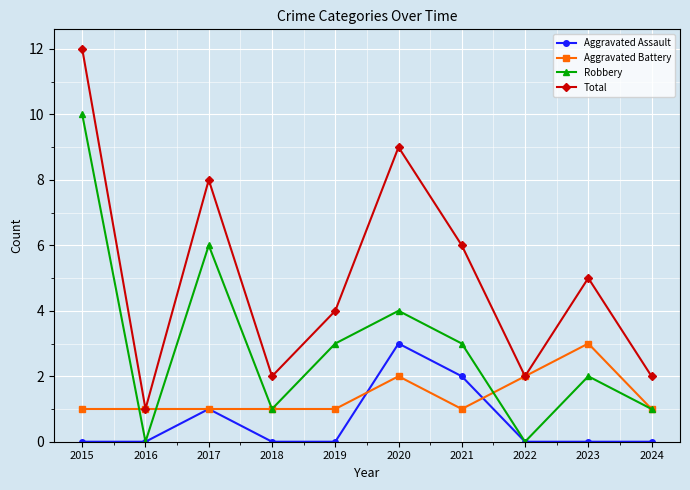

Where is the first local maximum for Robbery?

2017